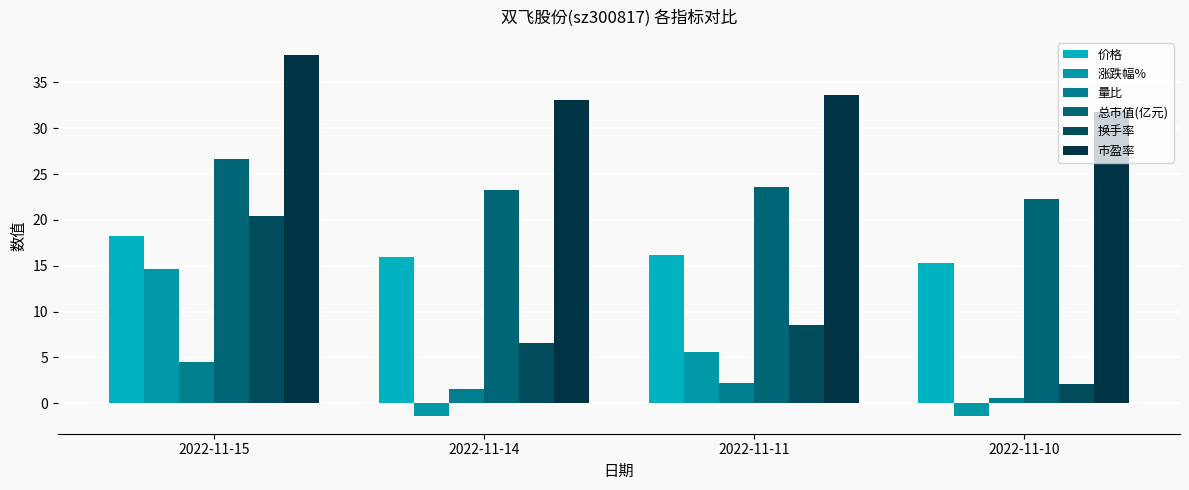

What is the value of the 市盈率 bar at the 1st from the left?

38.0